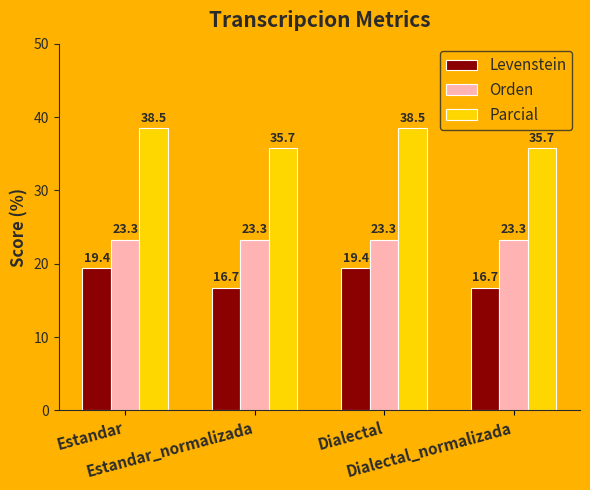

What are all the series names shown in the legend?

Levenstein, Orden, Parcial